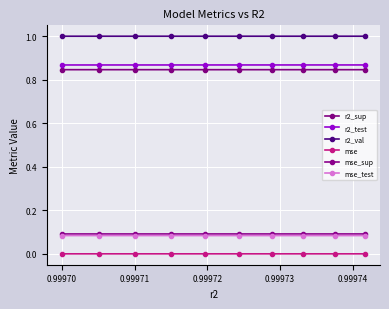

Which series has the largest range (max minus min)?

r2_test